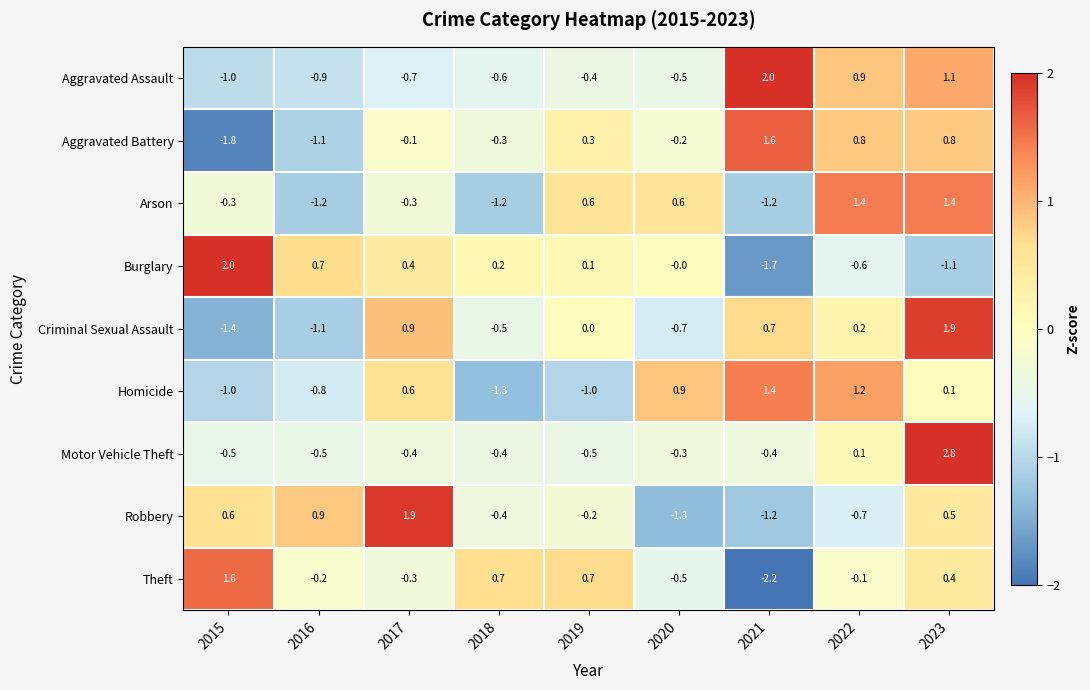

What is the greatest value displayed?

2.8